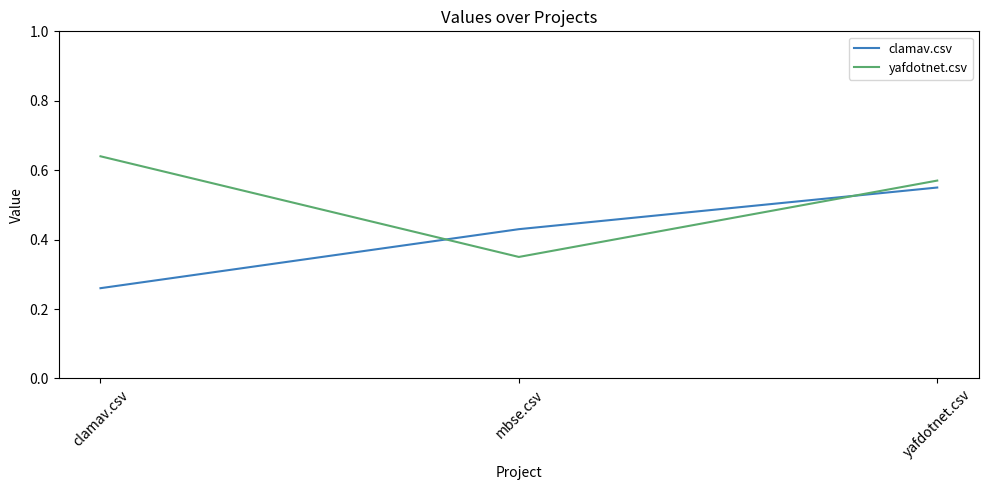

Count the yafdotnet.csv values in the range 0 to 1.

3